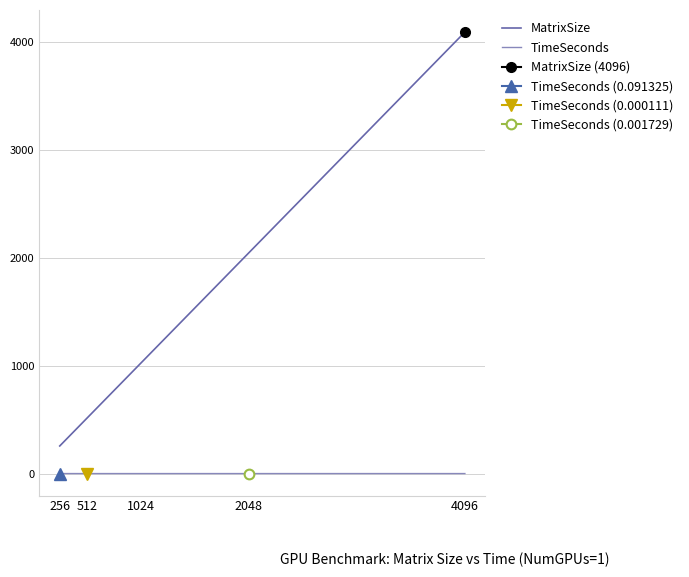

Which series has the largest total across all categories?

MatrixSize